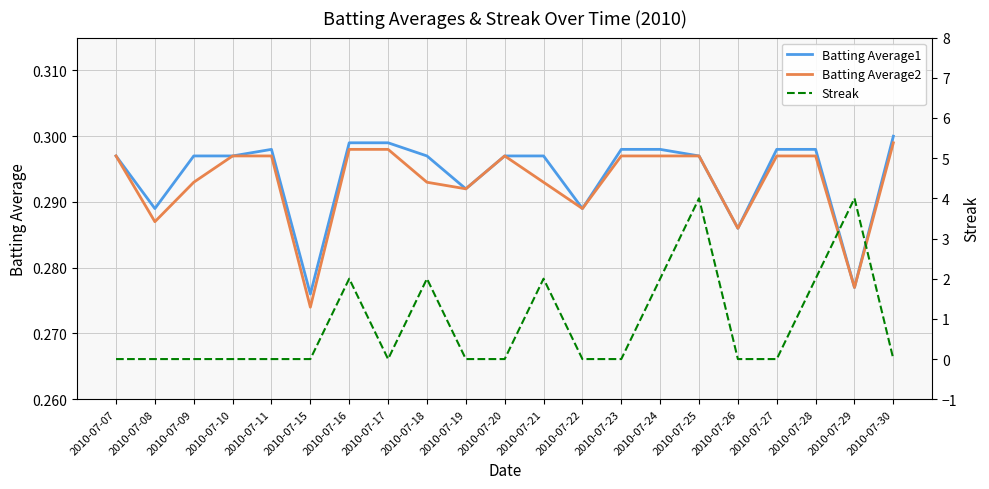

Reading left to right, list all the values displayed in this chart.

Batting Average1: 2010-07-07=0.3	2010-07-08=0.3	2010-07-09=0.3	2010-07-10=0.3	2010-07-11=0.3	2010-07-15=0.3	2010-07-16=0.3	2010-07-17=0.3	2010-07-18=0.3	2010-07-19=0.3	2010-07-20=0.3	2010-07-21=0.3	2010-07-22=0.3	2010-07-23=0.3	2010-07-24=0.3	2010-07-25=0.3	2010-07-26=0.3	2010-07-27=0.3	2010-07-28=0.3	2010-07-29=0.3	2010-07-30=0.3
Batting Average2: 2010-07-07=0.3	2010-07-08=0.3	2010-07-09=0.3	2010-07-10=0.3	2010-07-11=0.3	2010-07-15=0.3	2010-07-16=0.3	2010-07-17=0.3	2010-07-18=0.3	2010-07-19=0.3	2010-07-20=0.3	2010-07-21=0.3	2010-07-22=0.3	2010-07-23=0.3	2010-07-24=0.3	2010-07-25=0.3	2010-07-26=0.3	2010-07-27=0.3	2010-07-28=0.3	2010-07-29=0.3	2010-07-30=0.3
Streak: 2010-07-07=0.0	2010-07-08=0.0	2010-07-09=0.0	2010-07-10=0.0	2010-07-11=0.0	2010-07-15=0.0	2010-07-16=2.0	2010-07-17=0.0	2010-07-18=2.0	2010-07-19=0.0	2010-07-20=0.0	2010-07-21=2.0	2010-07-22=0.0	2010-07-23=0.0	2010-07-24=2.0	2010-07-25=4.0	2010-07-26=0.0	2010-07-27=0.0	2010-07-28=2.0	2010-07-29=4.0	2010-07-30=0.0